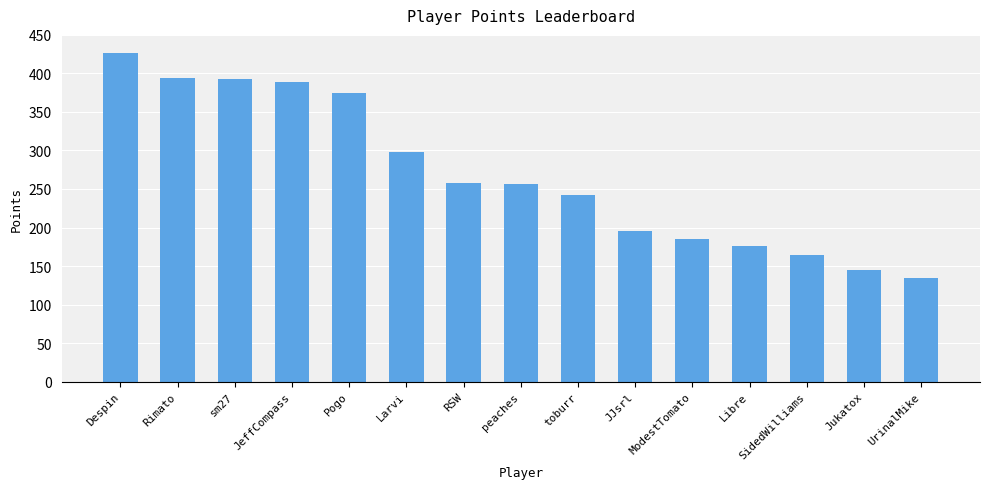

At which category does the chart reach its minimum across all series?

UrinalMike